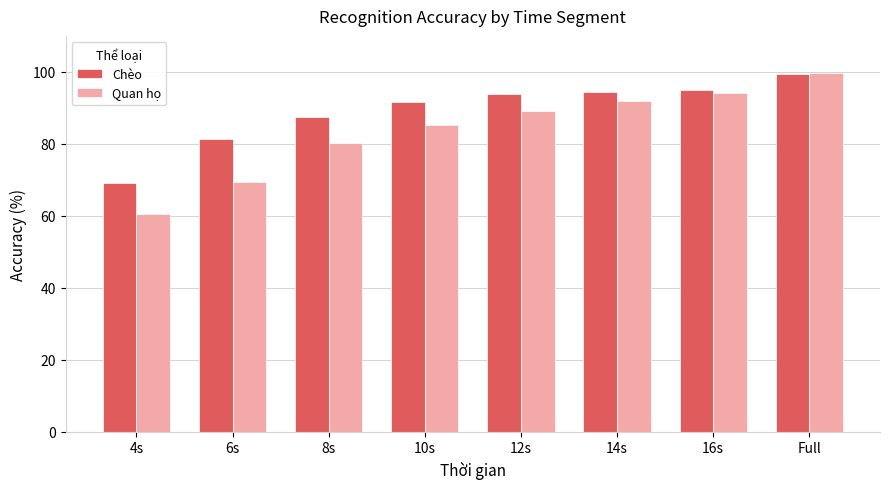

Where is Quan họ nearest to the value 80?

8s